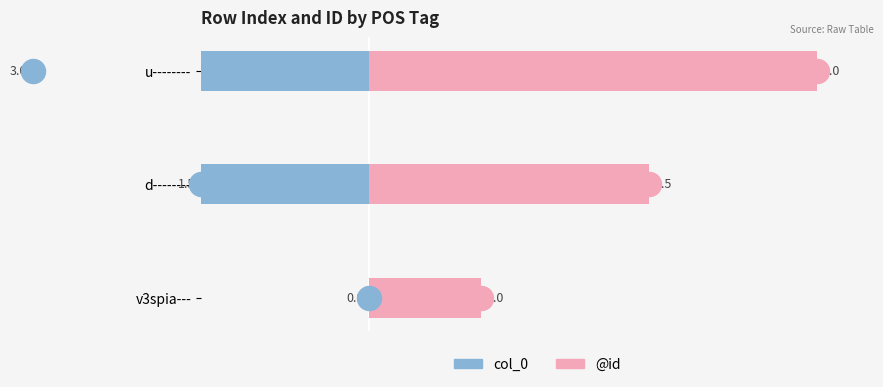

Which series contains the highest Y value?

@id